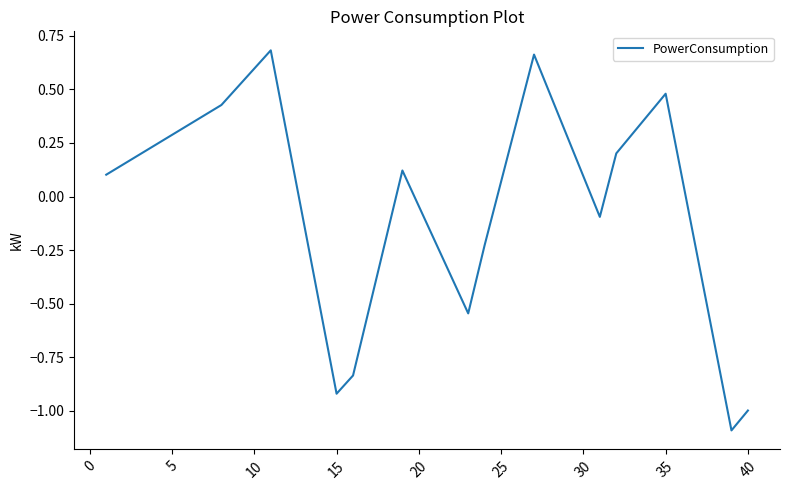

What is the smallest value displayed?

-1.1